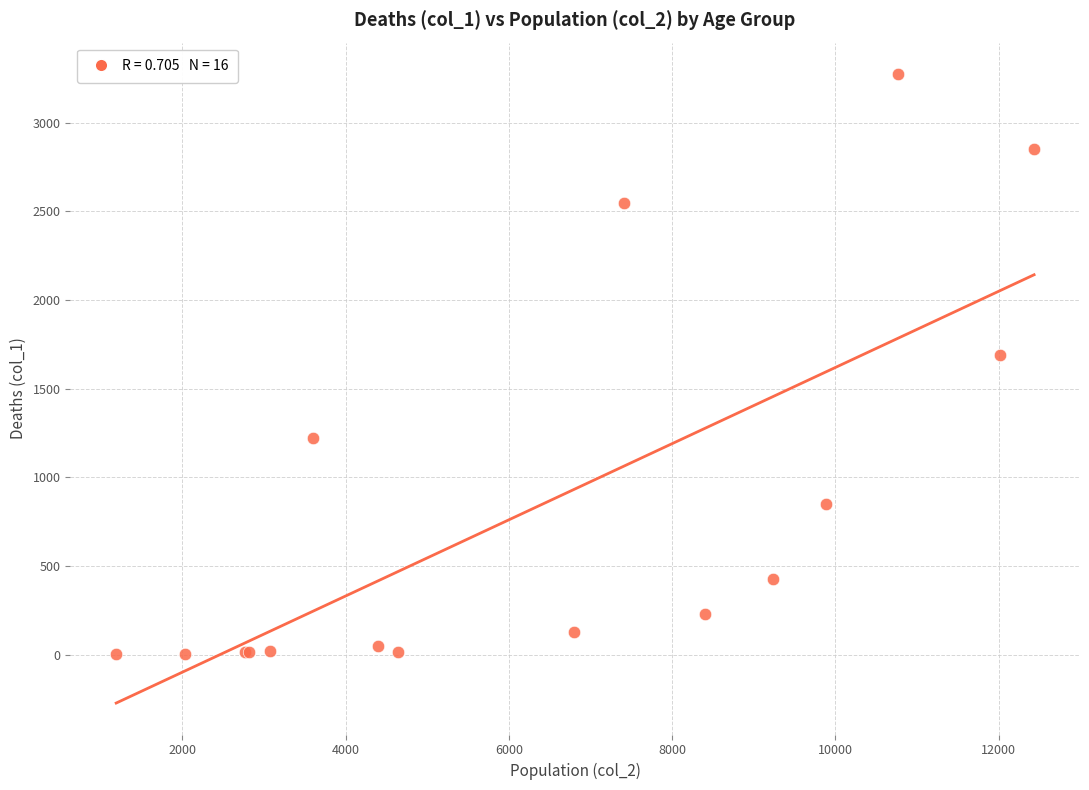

What Y value in the scatter plot is closest to 1638?

1690